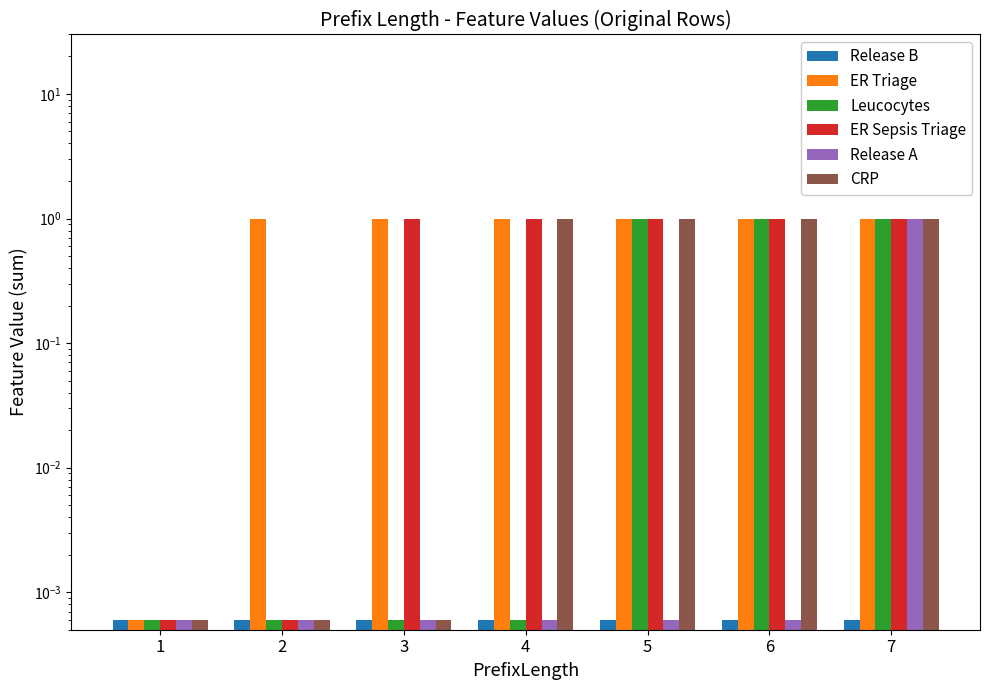

What are all the series names shown in the legend?

Release B, ER Triage, Leucocytes, ER Sepsis Triage, Release A, CRP